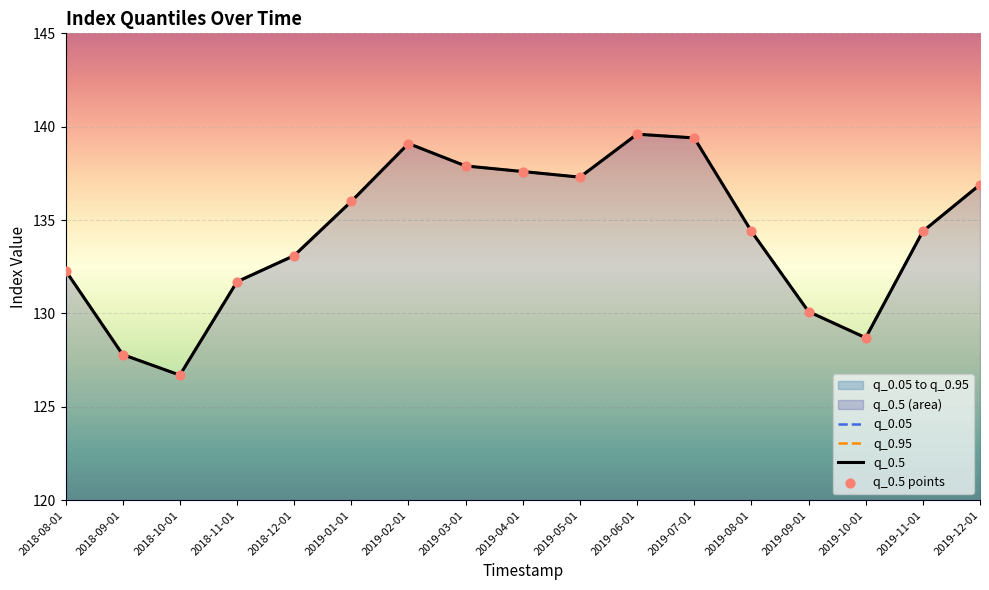

Which series contains the lowest Y value?

q_0.05